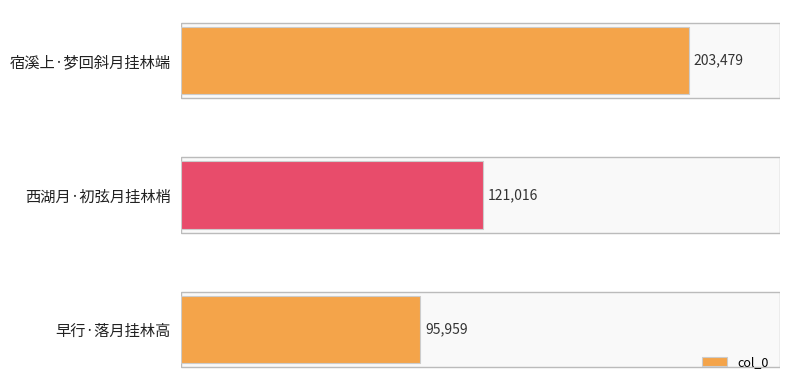

What is the ratio of the value at 西湖月·初弦月挂林梢 to the value at 早行·落月挂林高?

1.3